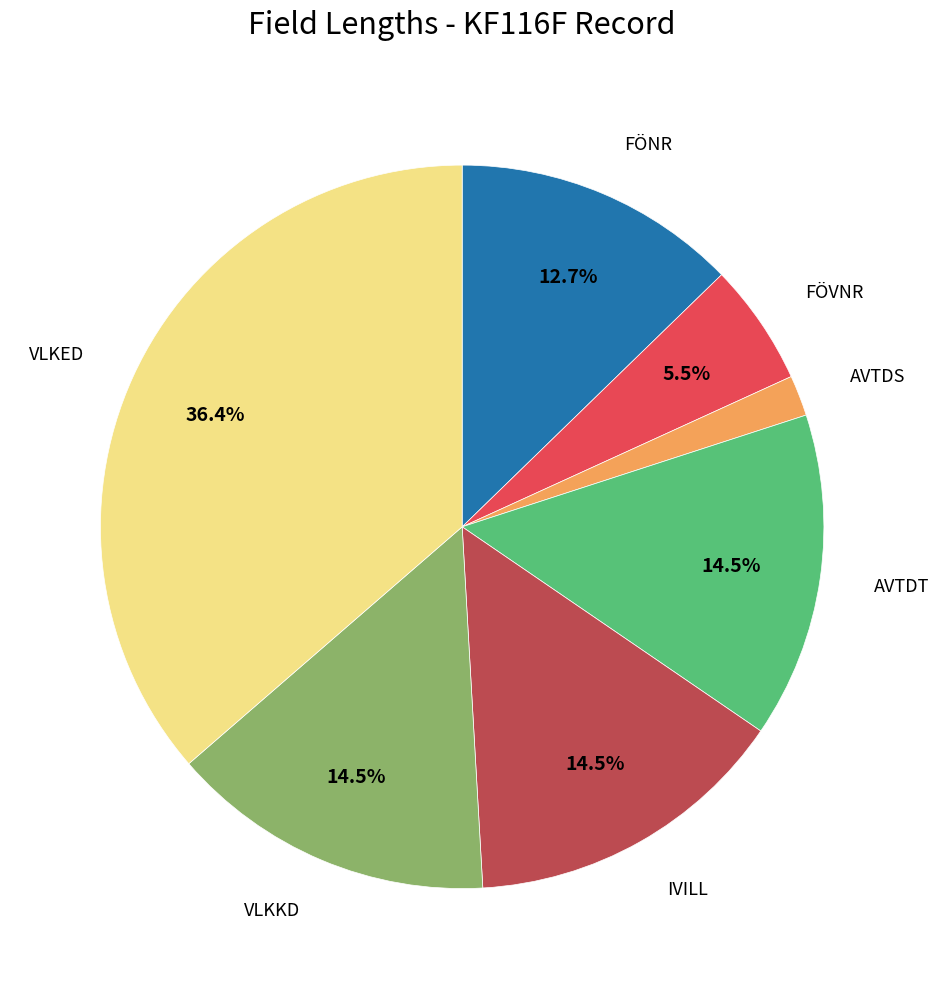

Is it true that VLKKD is 21% of the pie?

False